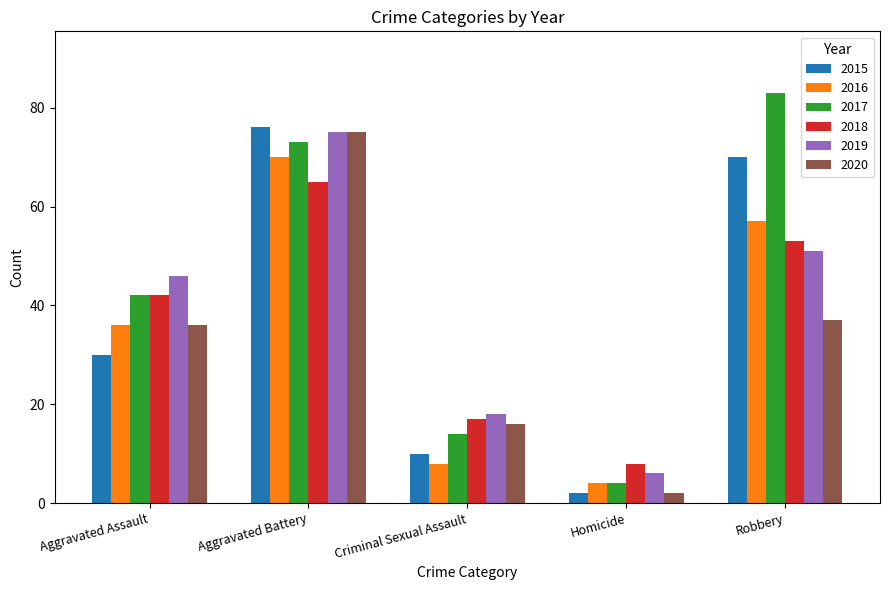

Reading right to left, list all the values displayed in this chart.

2015: 70	2	10	76	30
2016: 57	4	8	70	36
2017: 83	4	14	73	42
2018: 53	8	17	65	42
2019: 51	6	18	75	46
2020: 37	2	16	75	36